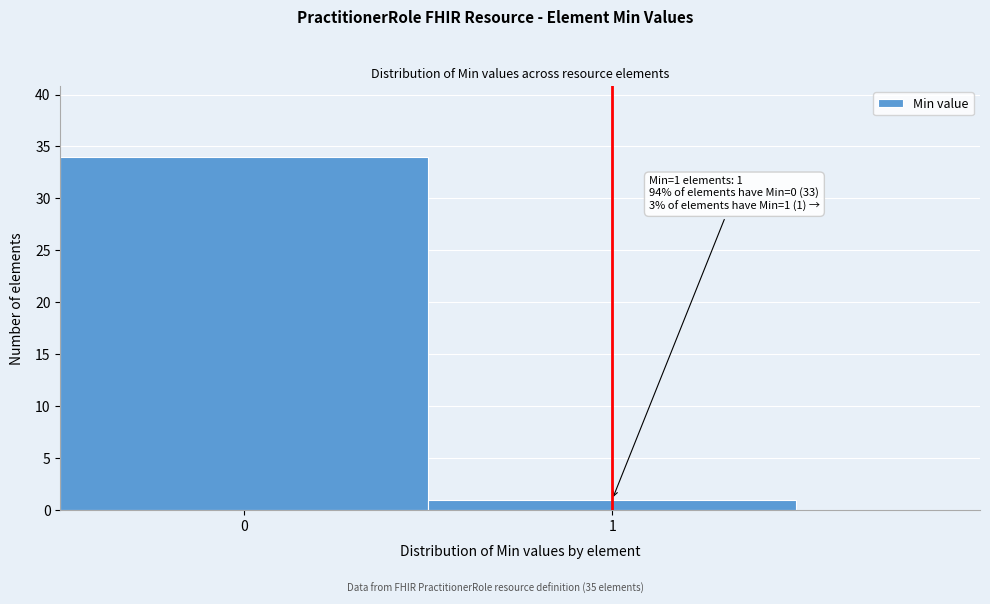

Reading left to right, extract all data points from this chart.

0=34	1=1